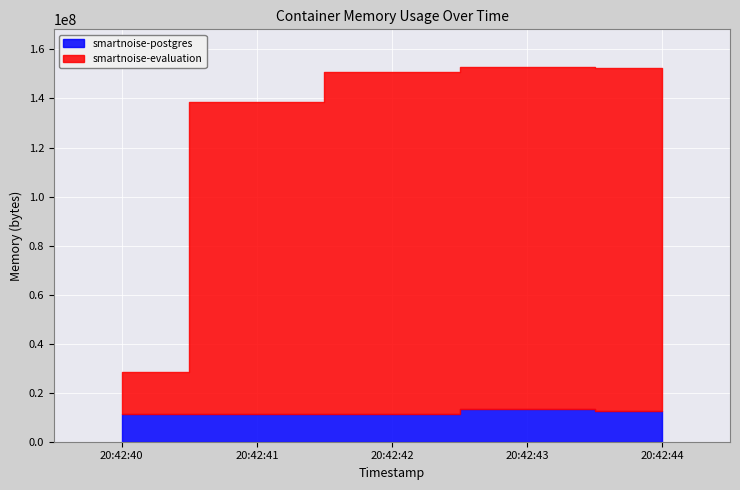

What is the smallest value displayed?

11268096